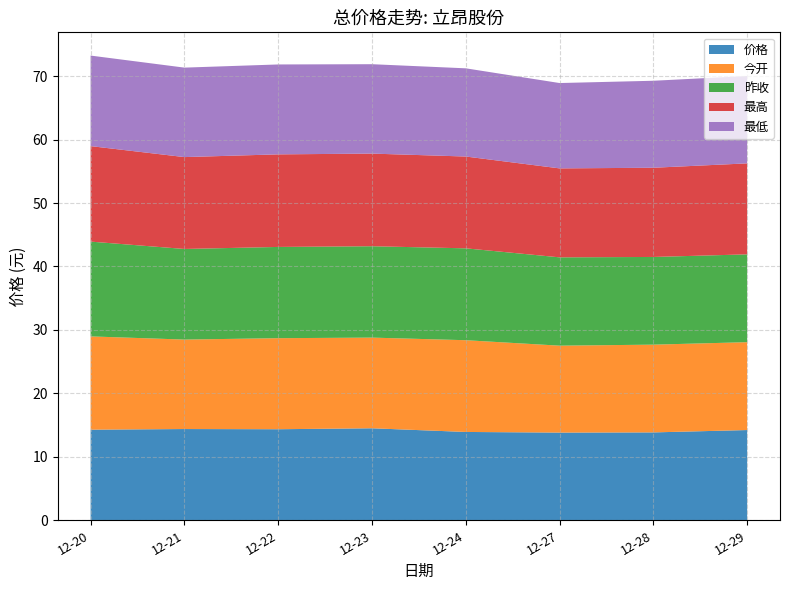

Reading right to left, extract all data points from this chart.

价格: 14.2	13.8	13.8	13.9	14.5	14.3	14.4	14.3
今开: 13.8	13.8	13.7	14.5	14.3	14.3	14.1	14.7
昨收: 13.8	13.8	13.9	14.5	14.4	14.4	14.3	14.9
最高: 14.3	14.1	14.0	14.5	14.6	14.6	14.5	15.1
最低: 13.8	13.7	13.4	13.9	14.1	14.2	14.1	14.3